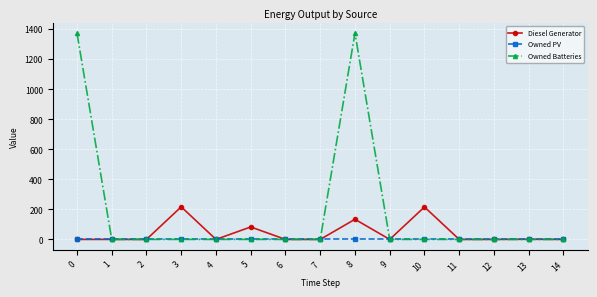

What are all the series names shown in the legend?

Diesel Generator, Owned PV, Owned Batteries